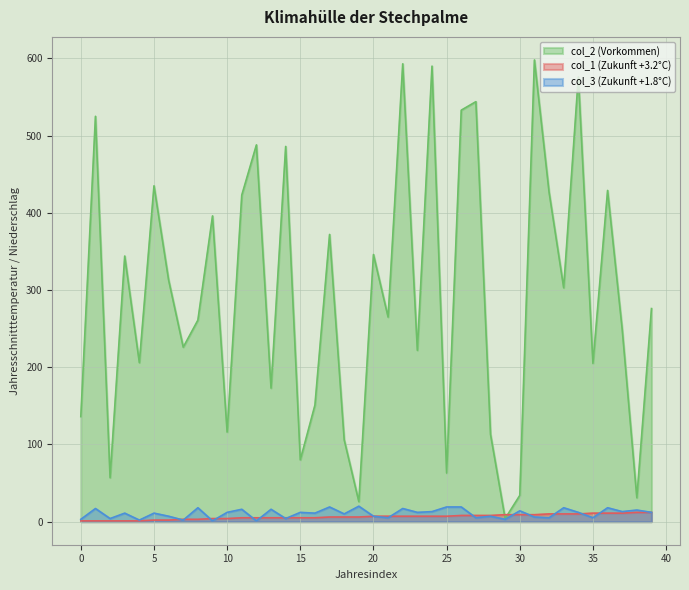

True or false: col_2 has a value of 239 at 31.

False